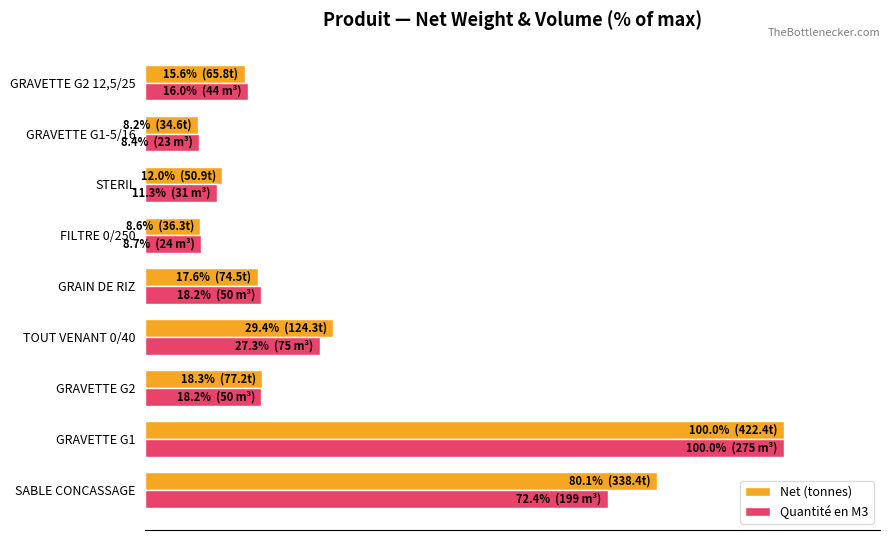

At which category is the sum across all series the highest?

GRAVETTE G1